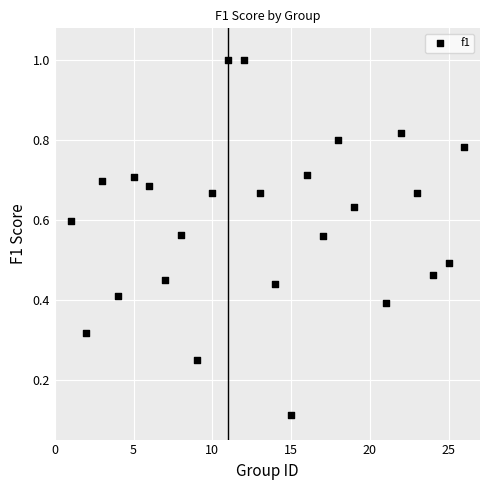

What is the range of Y values (max minus min)?

0.9